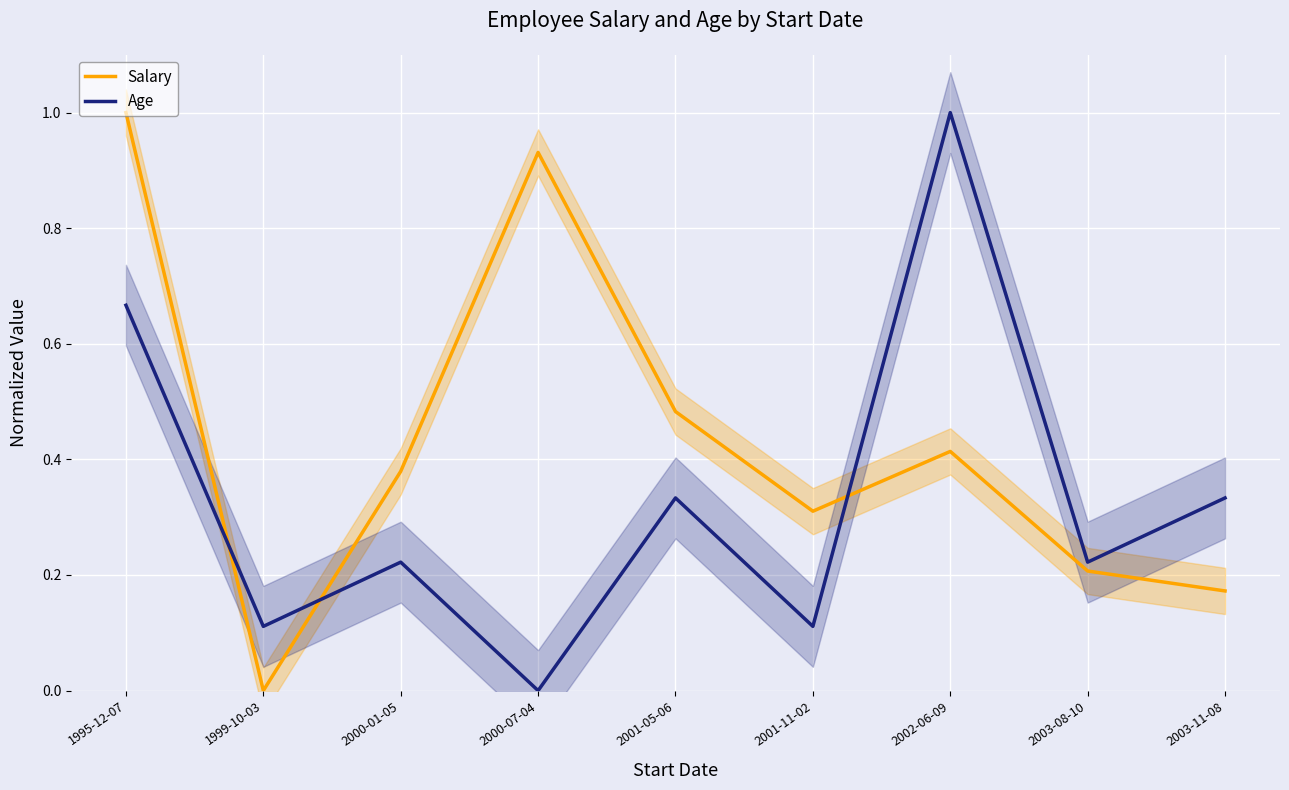

What is the total value across all series at 1999-10-03?

0.1